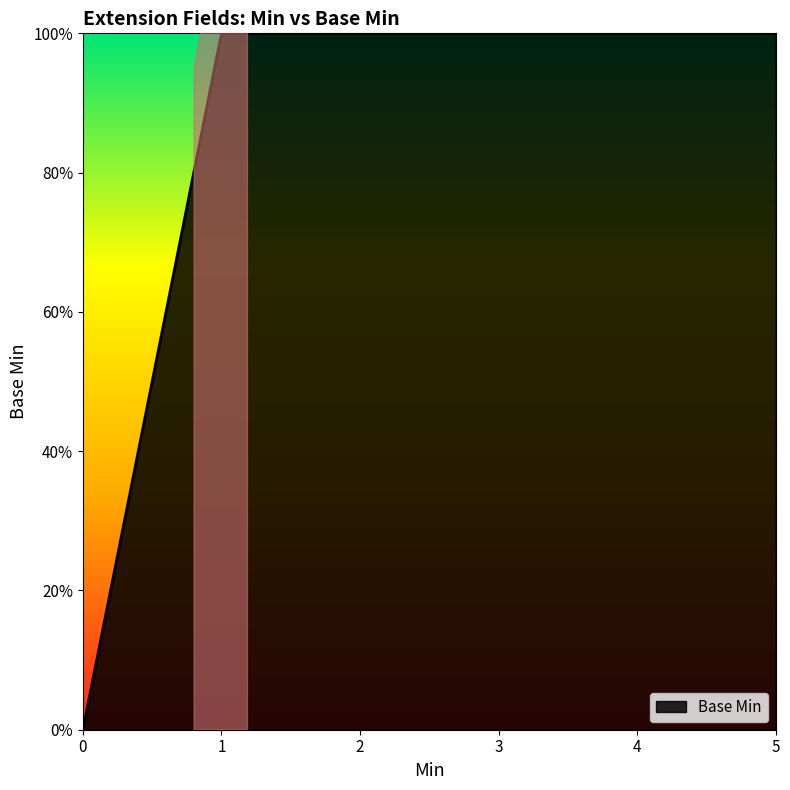

Does the chart have visible grid lines?

No